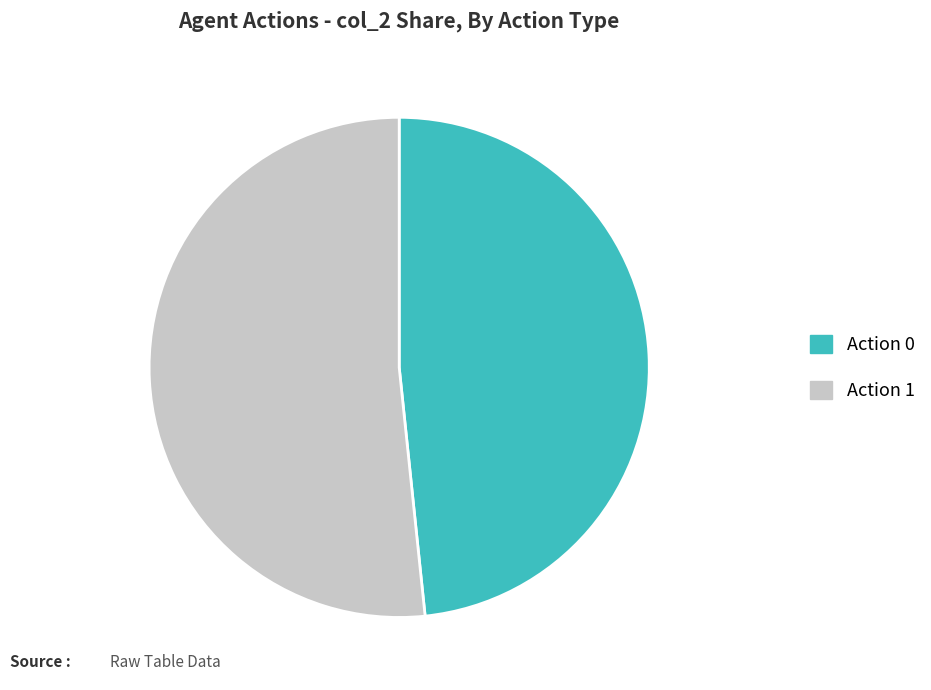

Combined, do Action 0 and Action 1 account for over 50%?

Yes